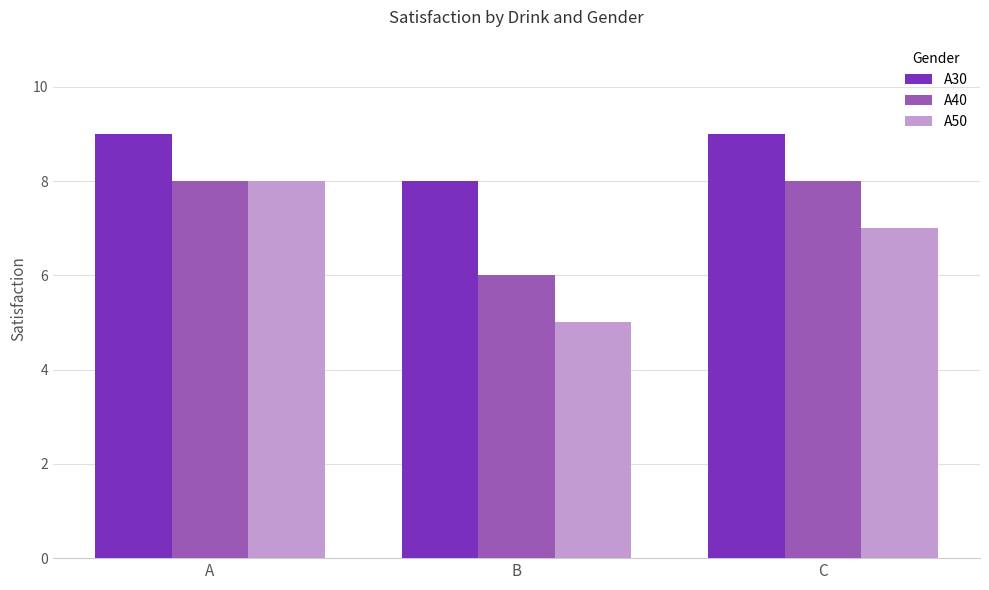

What is the value of the A50 bar at the 1st from the left?

8